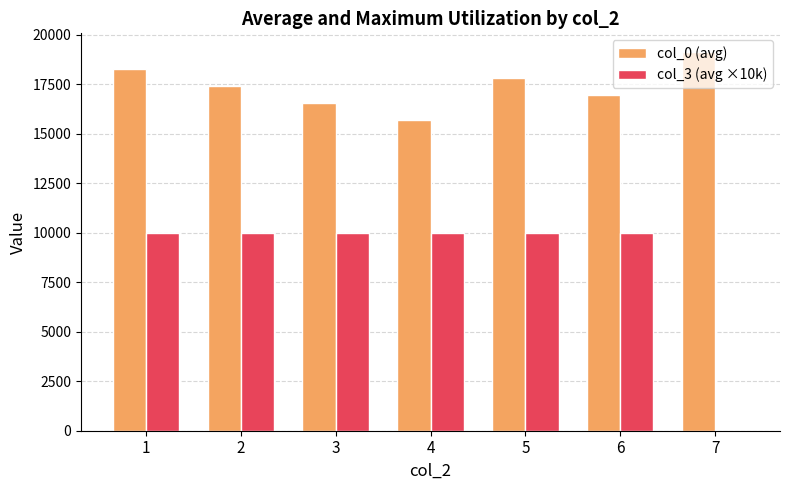

How many positive values does the col_3 (avg ×10k) series have?

6